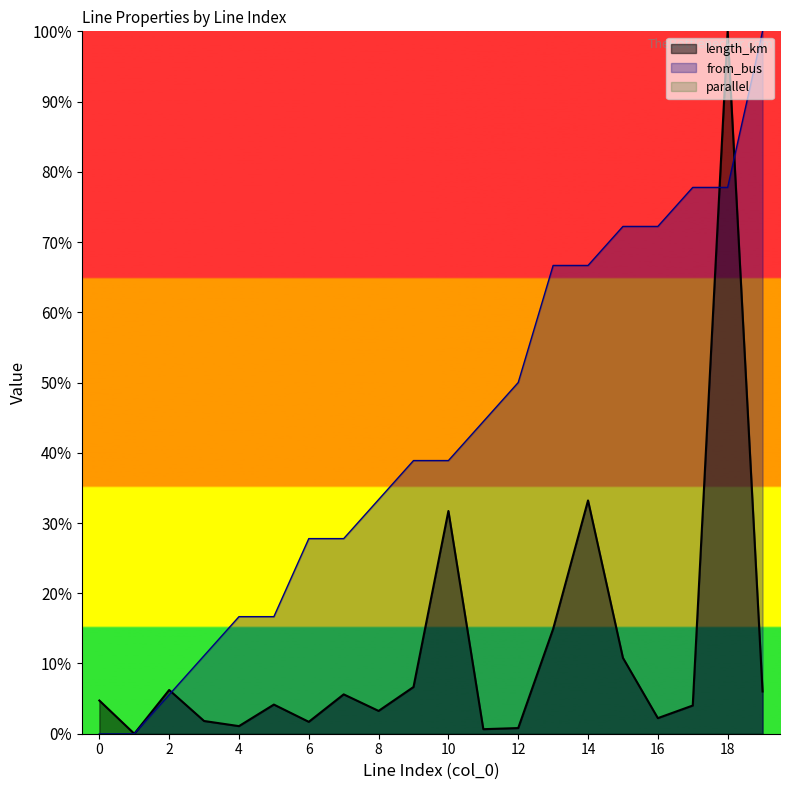

At which category is the sum across all series the highest?

18